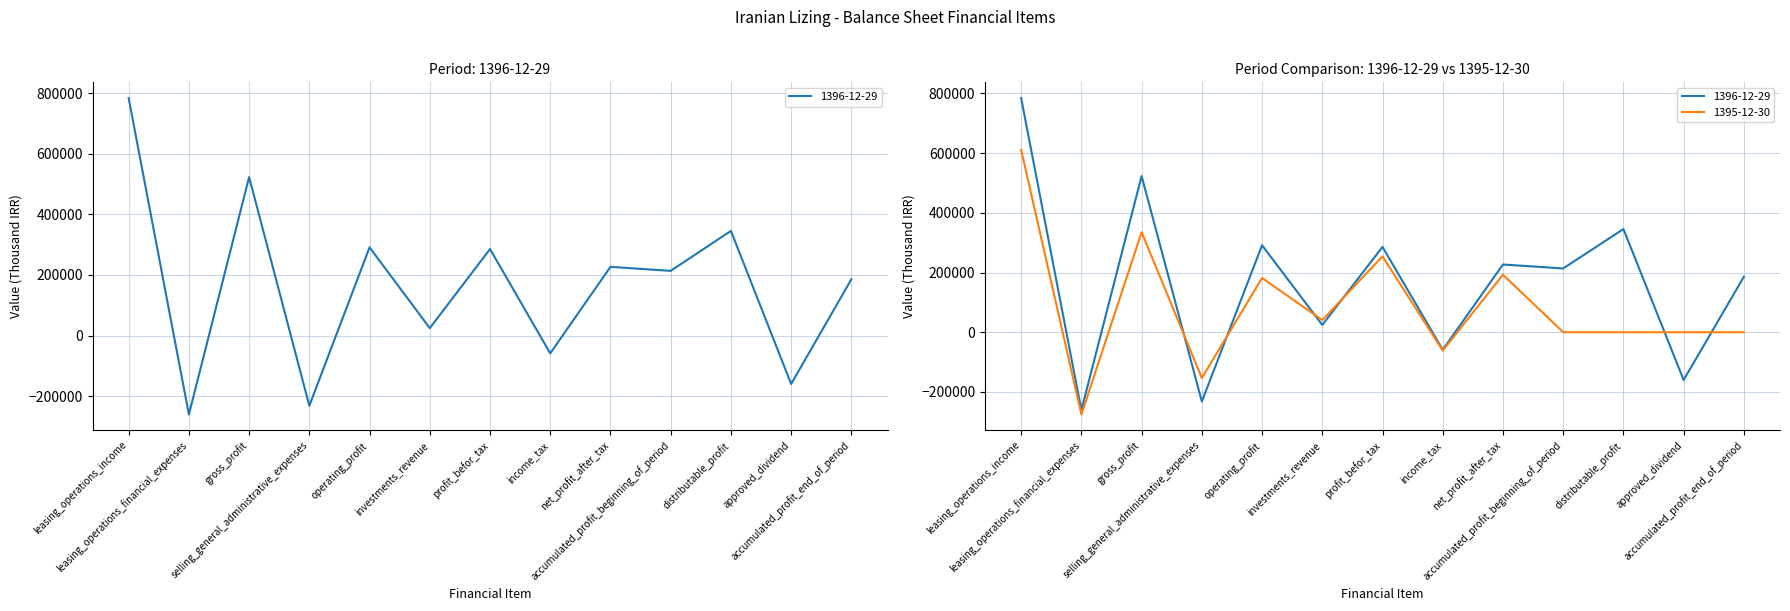

What is the sum of all 1396-12-29 values?

2169131